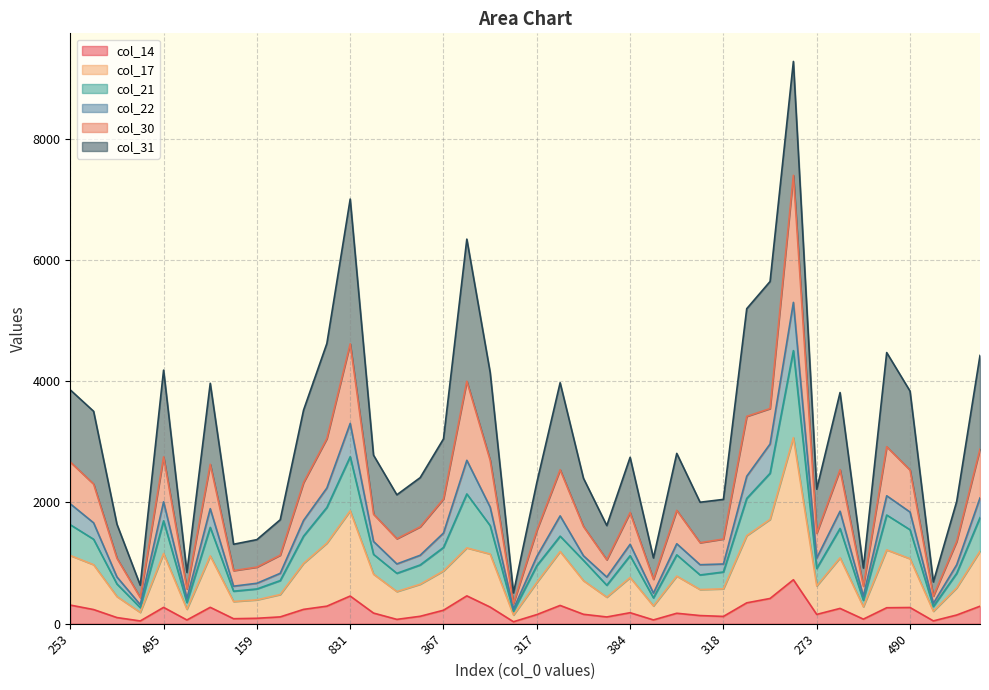

What are all the series names shown in the legend?

col_14, col_17, col_21, col_22, col_30, col_31